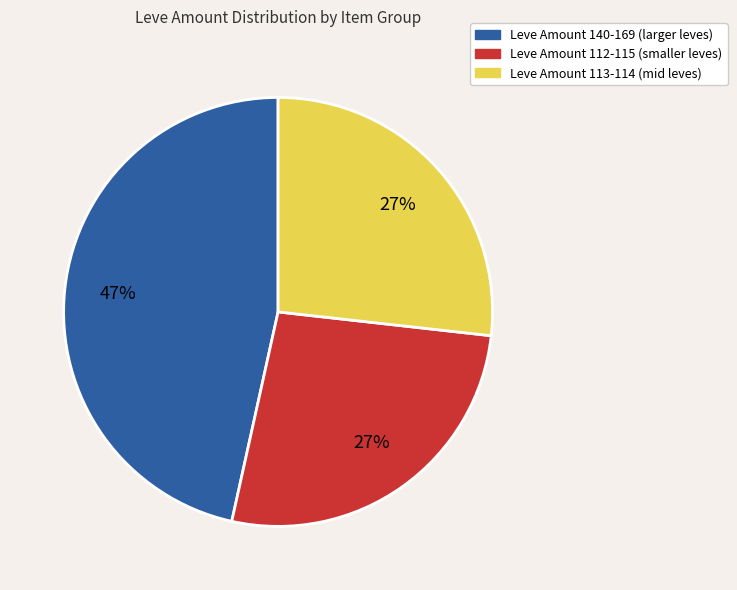

To the nearest percent, what is the average slice percentage?

33%